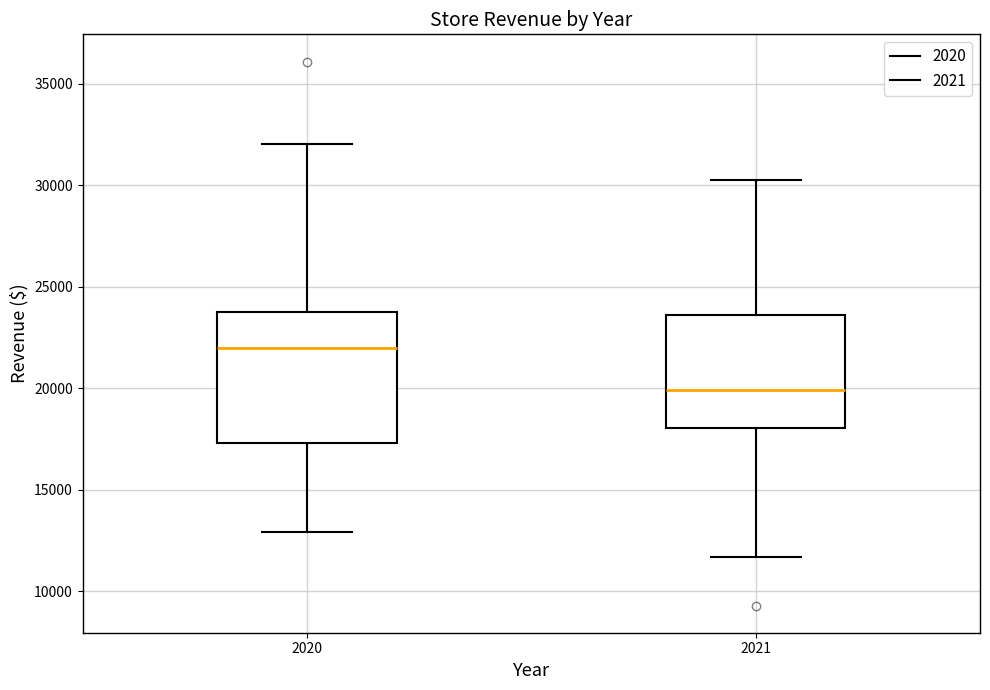

Reading left to right, read every box against the y-axis: the position of its median line, the range the box covers, and the ends of its whiskers. The values are not printed on the chart, so give them approximately, as read against the axis.

2020: median 22000, box 17500 to 24000, whiskers 13000 to 32000
2021: median 20000, box 18000 to 23500, whiskers 11500 to 30000